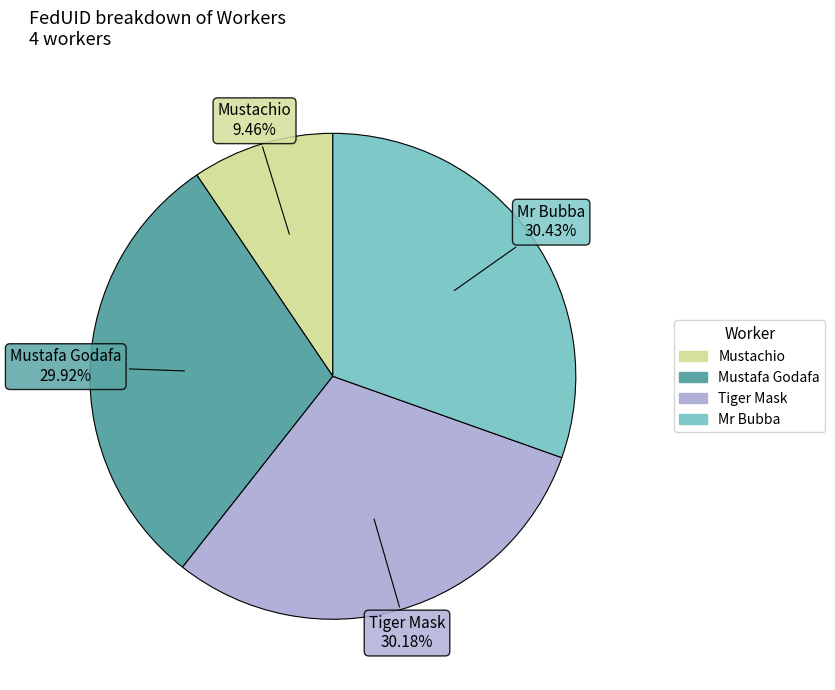

Is it true that Mustafa Godafa is 24% of the pie?

False